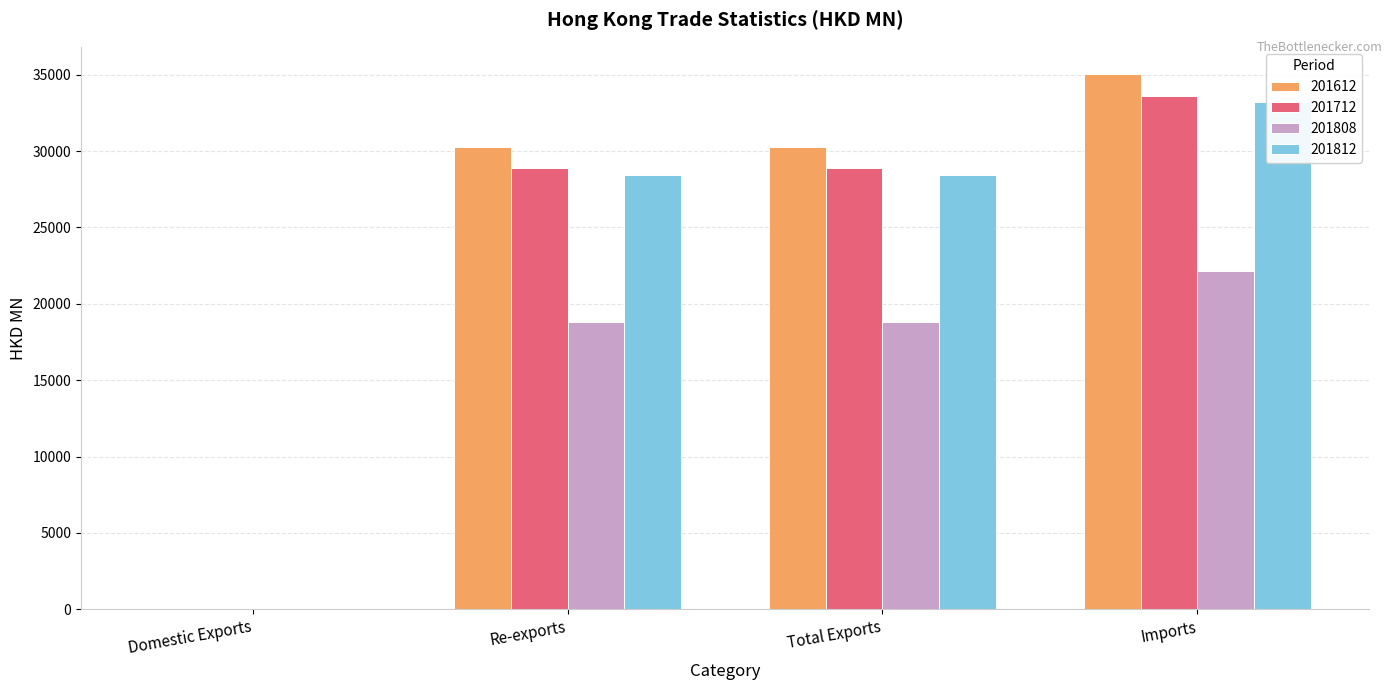

Are the bars horizontal?

No